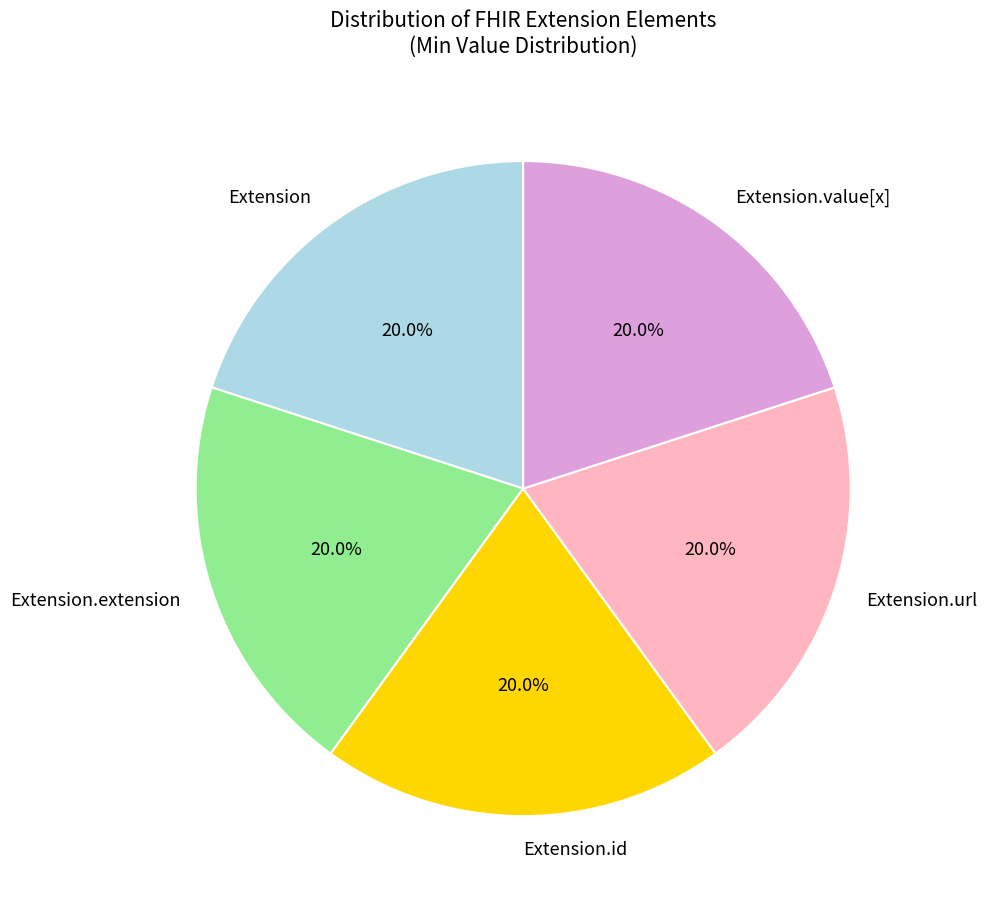

Is there any slice that represents more than half of the pie?

No